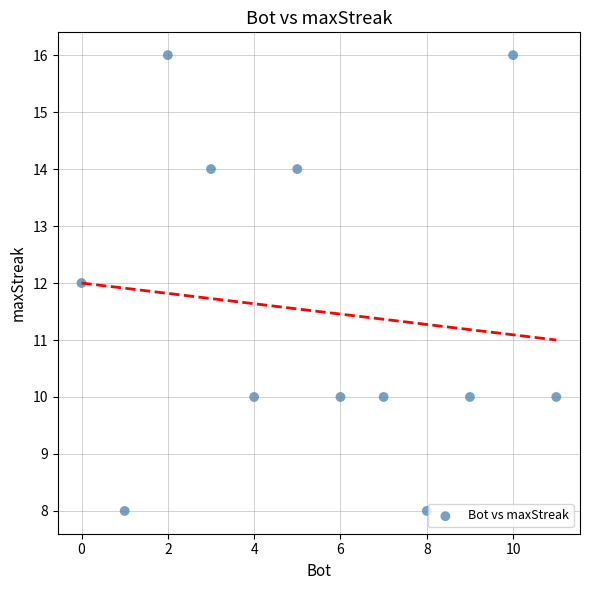

What is the average X value?

6